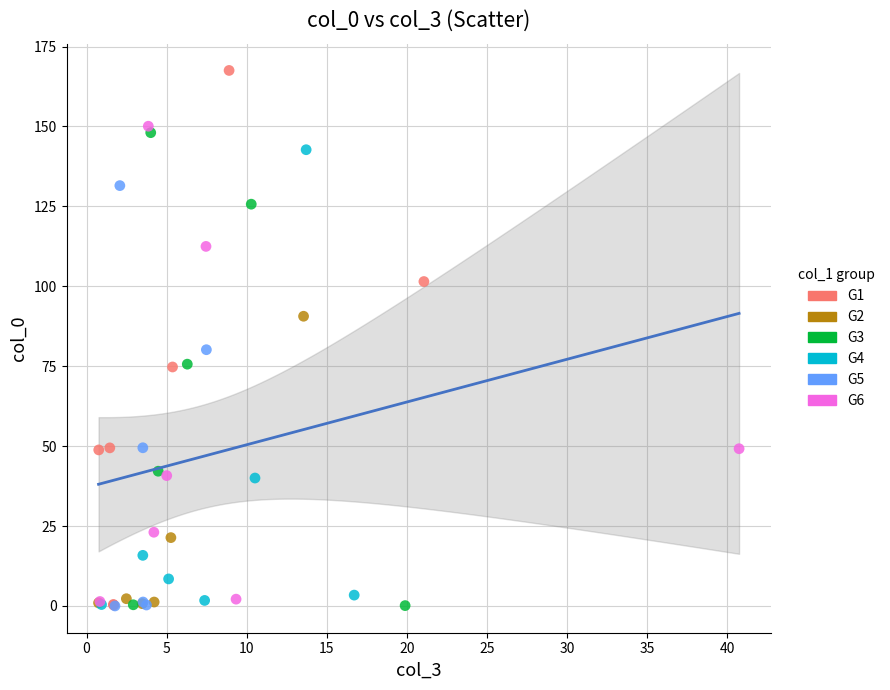

Which series has the widest spread of Y values?

G1